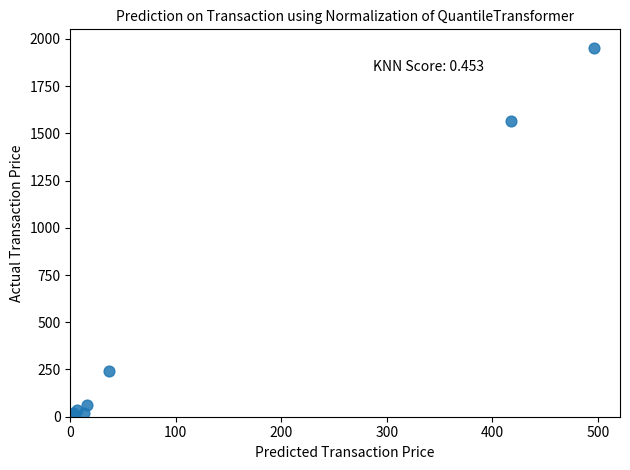

What Y value in the scatter plot is closest to 980?

1564.5